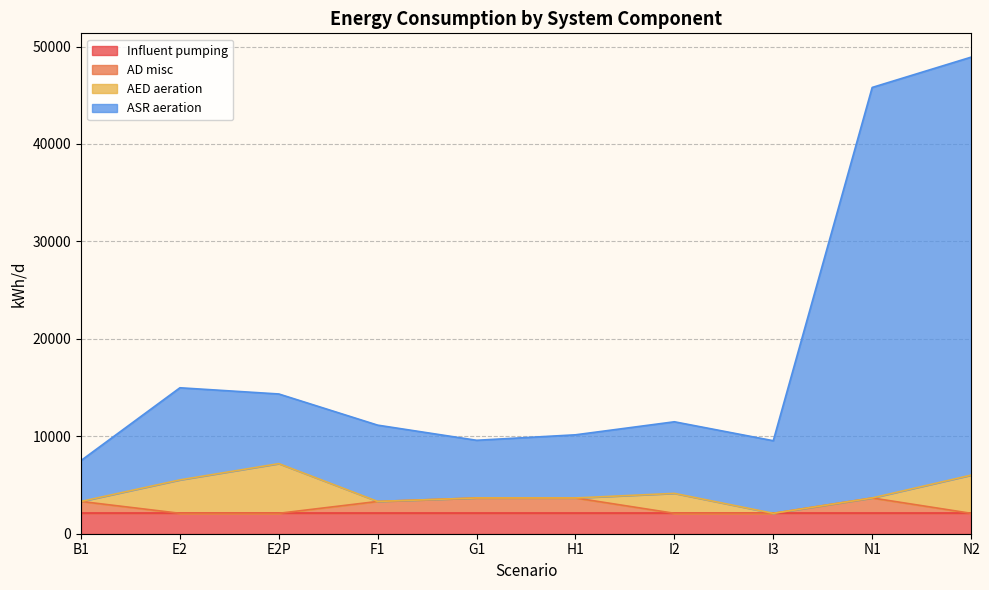

How many interior local peaks does the ASR aeration series have?

2